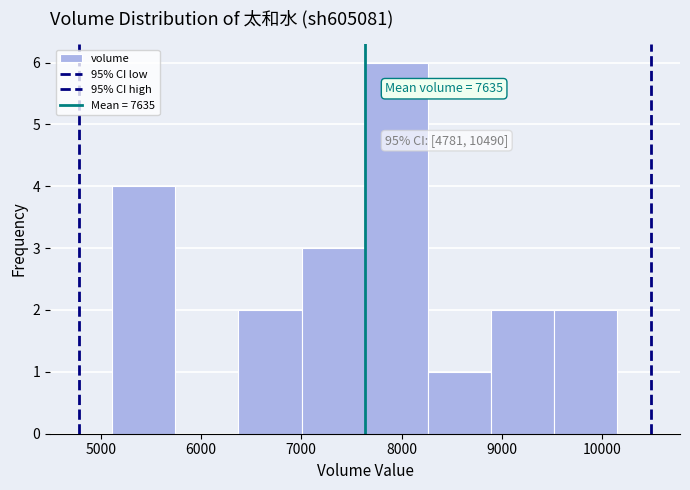

Over which range of the x-axis is the bar tallest?

7600 to 8300